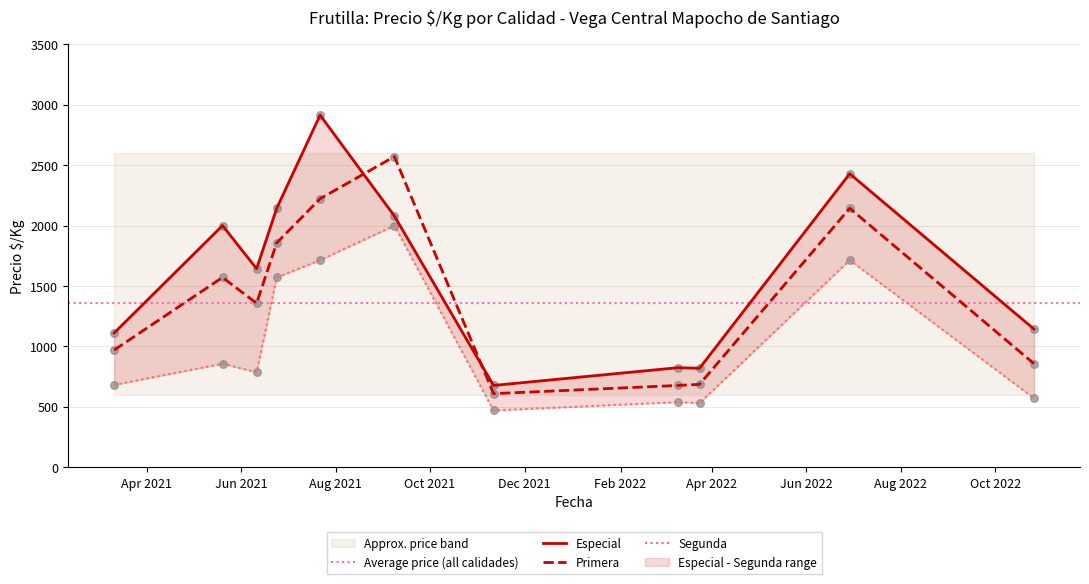

Which series has the largest total across all categories?

Especial